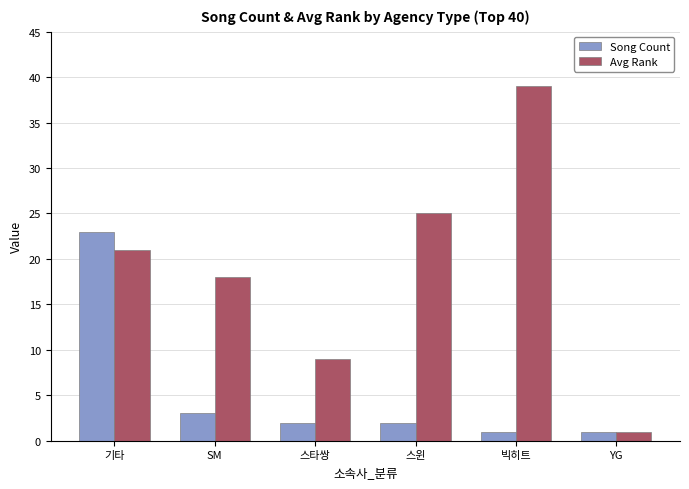

Does the chart contain stacked bars?

No